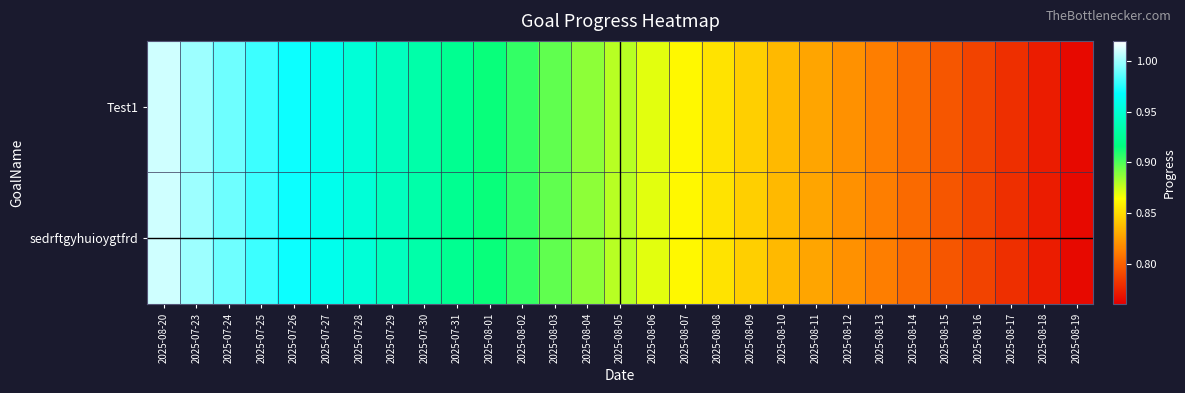

Reading left to right, list all the values displayed in this chart.

Test1: 2025-08-20=1.0	2025-07-23=1.0	2025-07-24=1.0	2025-07-25=1.0	2025-07-26=1.0	2025-07-27=1.0	2025-07-28=1.0	2025-07-29=0.9	2025-07-30=0.9	2025-07-31=0.9	2025-08-01=0.9	2025-08-02=0.9	2025-08-03=0.9	2025-08-04=0.9	2025-08-05=0.9	2025-08-06=0.9	2025-08-07=0.9	2025-08-08=0.9	2025-08-09=0.8	2025-08-10=0.8	2025-08-11=0.8	2025-08-12=0.8	2025-08-13=0.8	2025-08-14=0.8	2025-08-15=0.8	2025-08-16=0.8	2025-08-17=0.8	2025-08-18=0.8	2025-08-19=0.8
sedrftgyhuioygtfrd: 2025-08-20=1.0	2025-07-23=1.0	2025-07-24=1.0	2025-07-25=1.0	2025-07-26=1.0	2025-07-27=1.0	2025-07-28=1.0	2025-07-29=0.9	2025-07-30=0.9	2025-07-31=0.9	2025-08-01=0.9	2025-08-02=0.9	2025-08-03=0.9	2025-08-04=0.9	2025-08-05=0.9	2025-08-06=0.9	2025-08-07=0.9	2025-08-08=0.9	2025-08-09=0.8	2025-08-10=0.8	2025-08-11=0.8	2025-08-12=0.8	2025-08-13=0.8	2025-08-14=0.8	2025-08-15=0.8	2025-08-16=0.8	2025-08-17=0.8	2025-08-18=0.8	2025-08-19=0.8